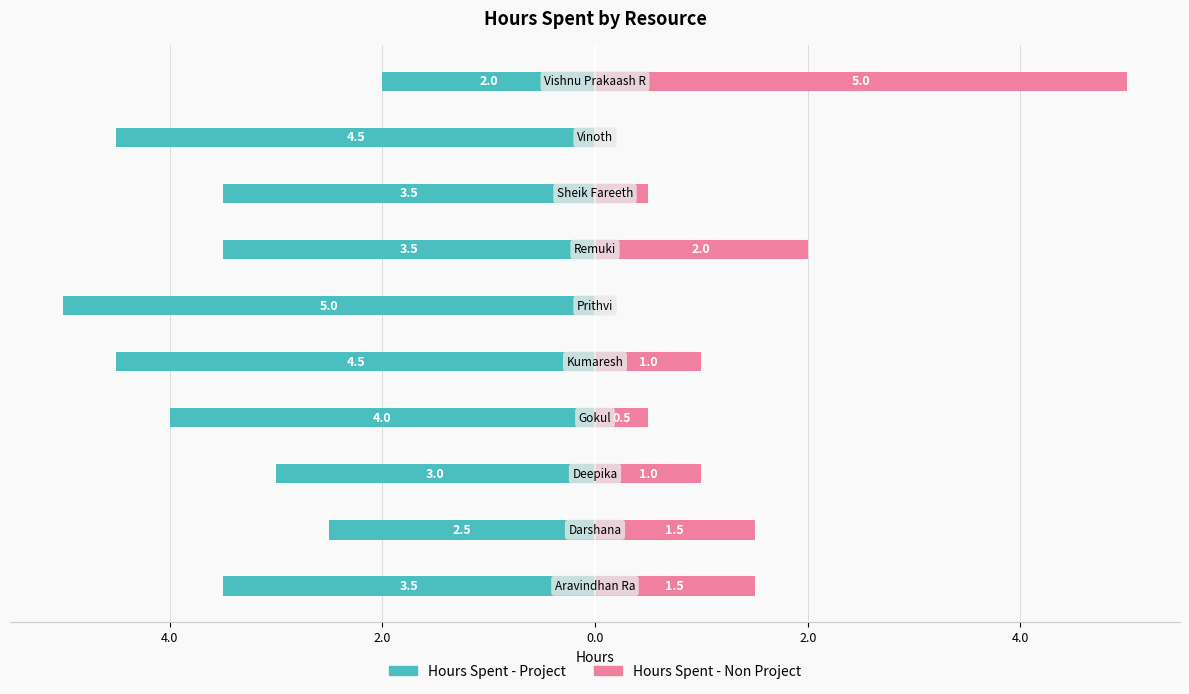

What is the total value across all series at 0.0?

-3.5